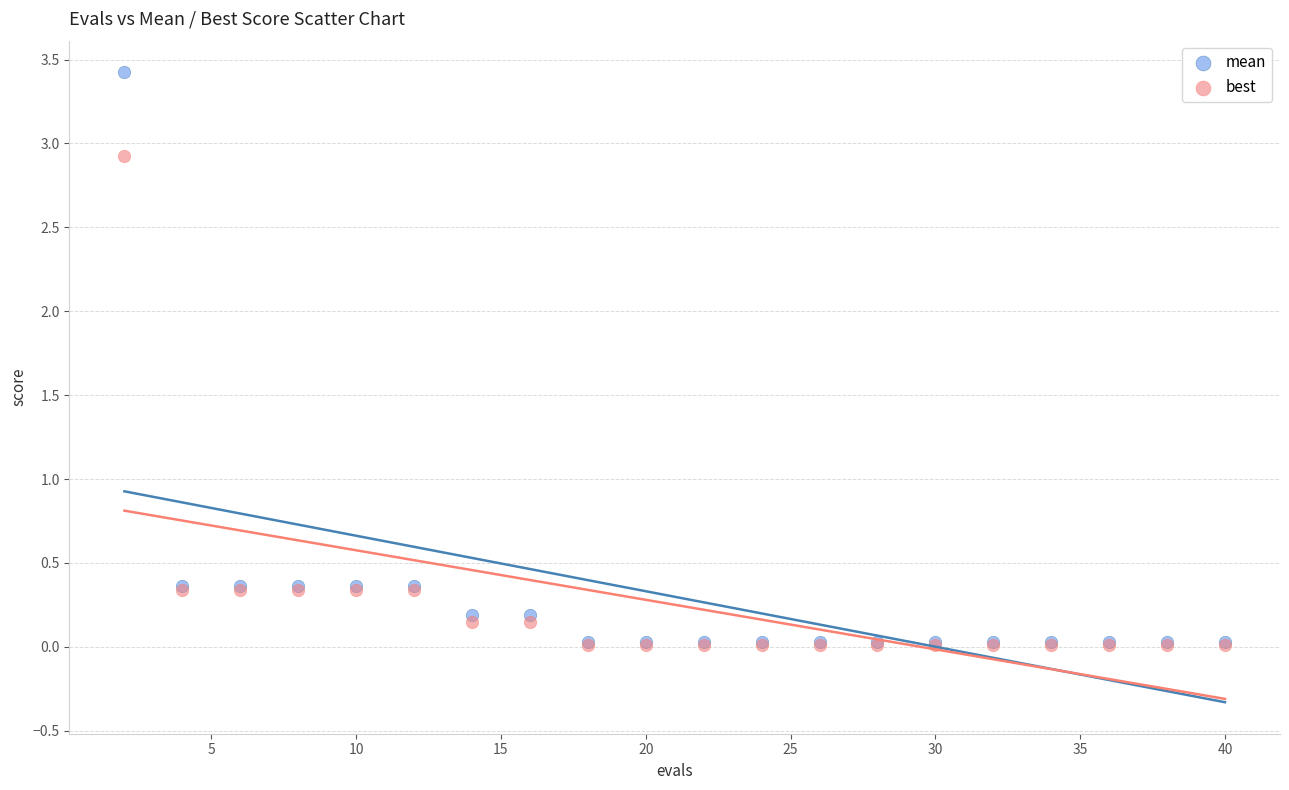

What are all the series names shown in the legend?

mean, best